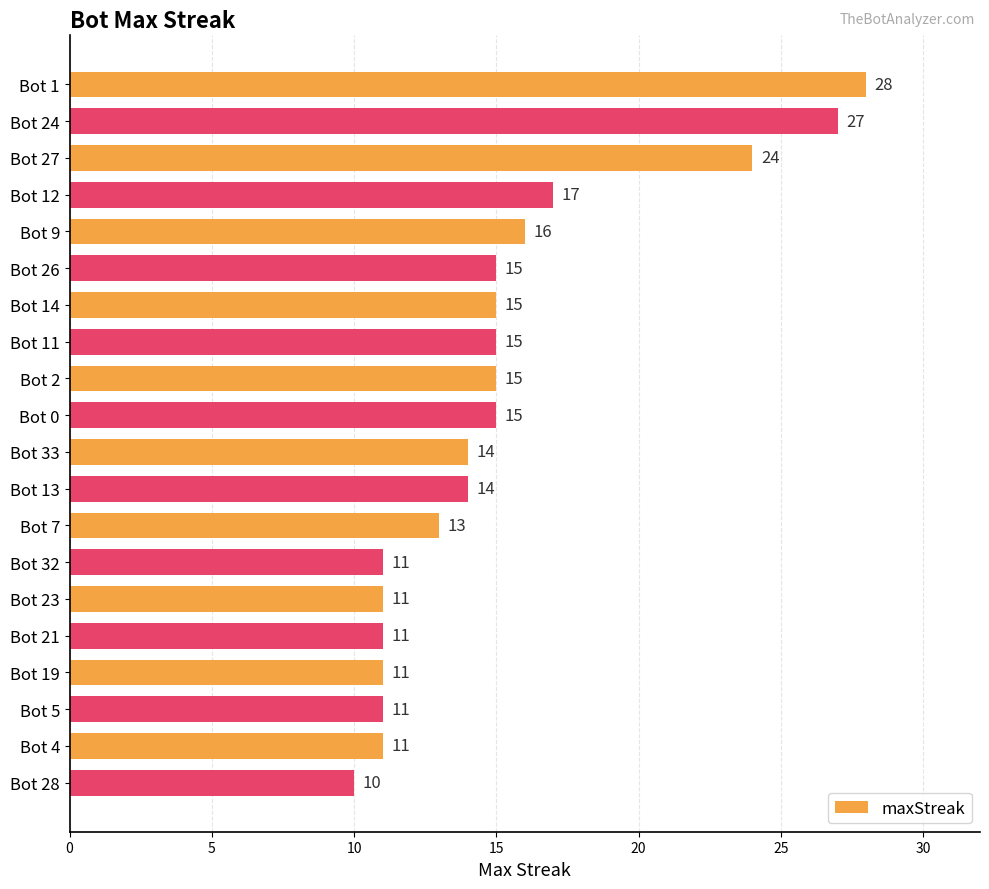

What is the maximum value shown in the chart?

28